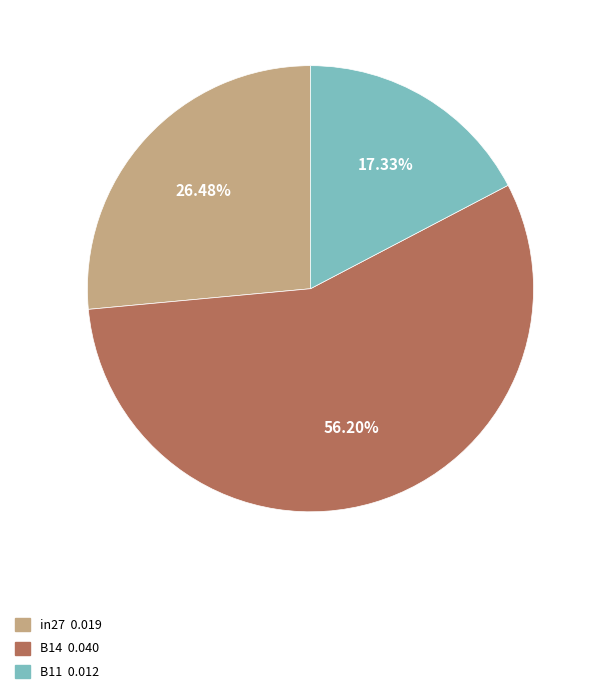

What portion of the pie excludes in27?

73.5%